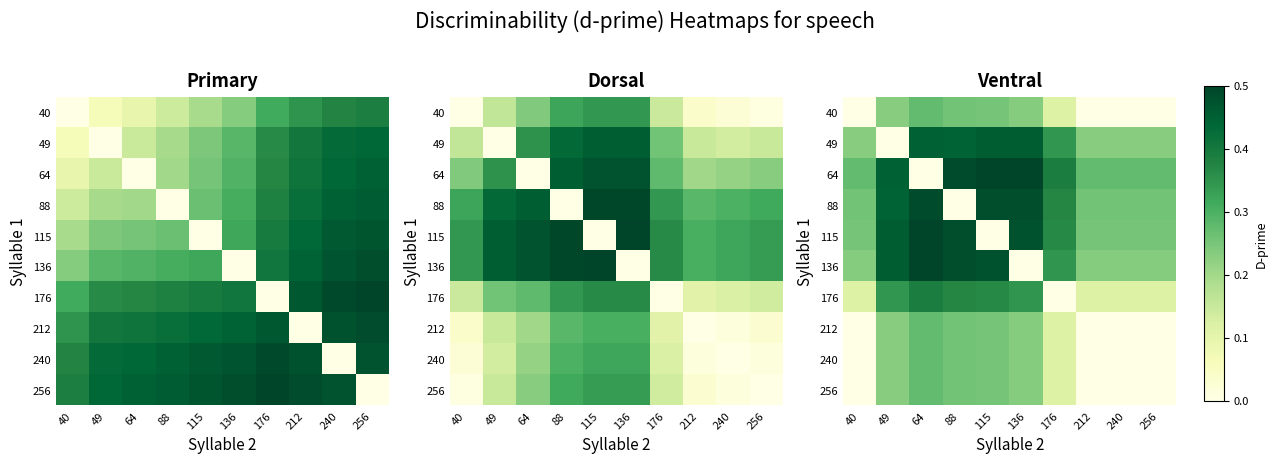

List the labels in order of 49 value, smallest first.

49, 40, 212, 240, 256, 176, 88, 64, 136, 115